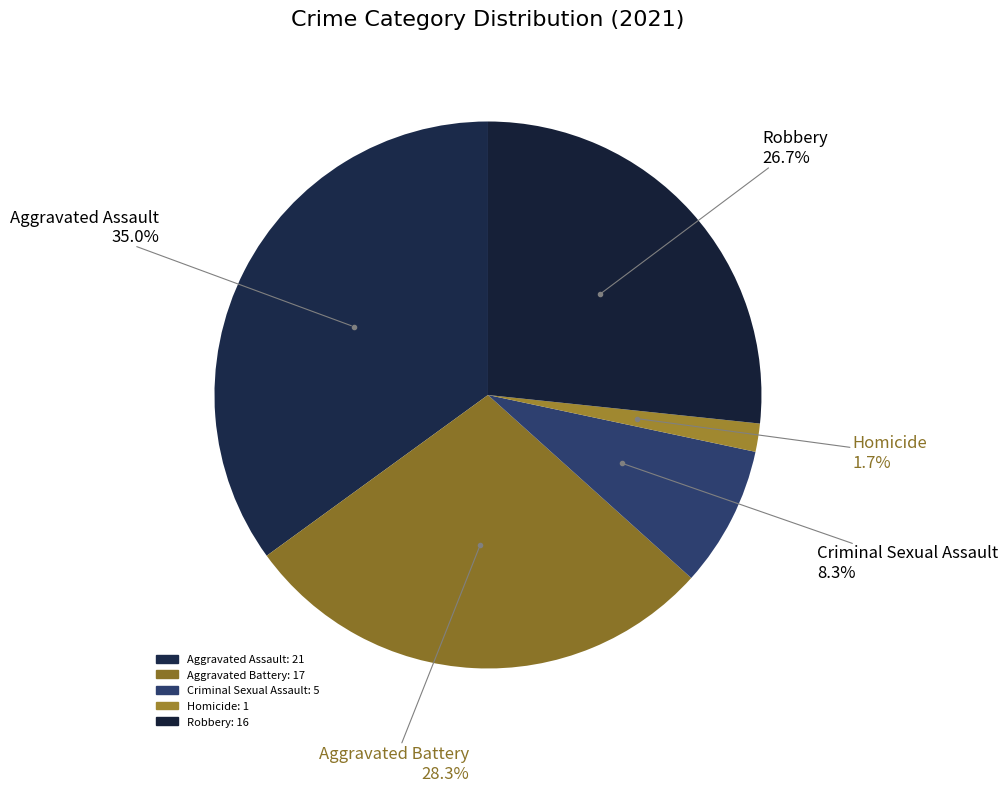

To the nearest percent, what portion does Robbery represent?

27%